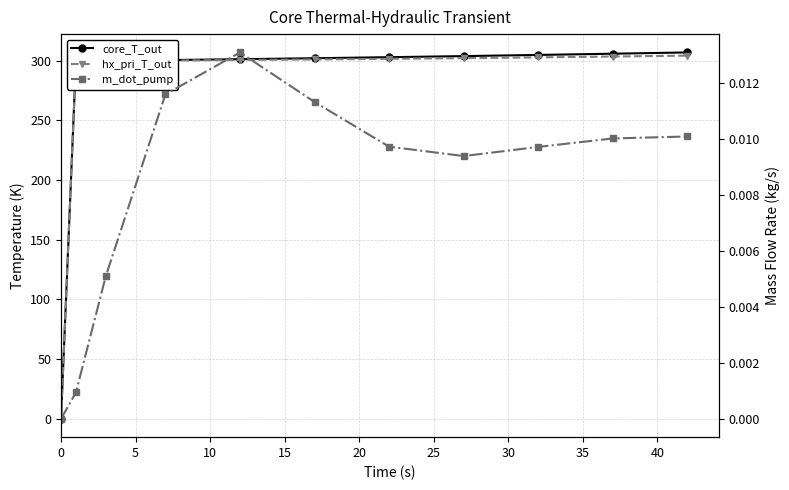

Reading right to left, transcribe all the data shown in this chart.

core_T_out: 307.0	306.0	304.9	303.9	303.0	302.2	301.3	300.6	300.2	300.0	0.0
hx_pri_T_out: 304.3	303.6	302.9	302.2	301.7	301.1	300.7	300.2	300.0	300.0	0.0
m_dot_pump: 0.0	0.0	0.0	0.0	0.0	0.0	0.0	0.0	0.0	0.0	0.0